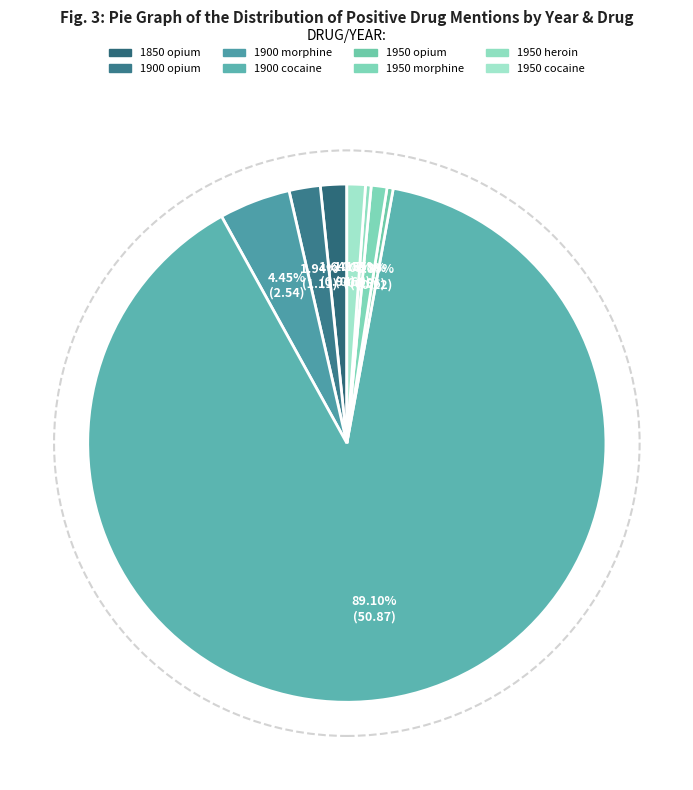

What is the change in value from 1950 morphine to 1950 heroin?

-0.4